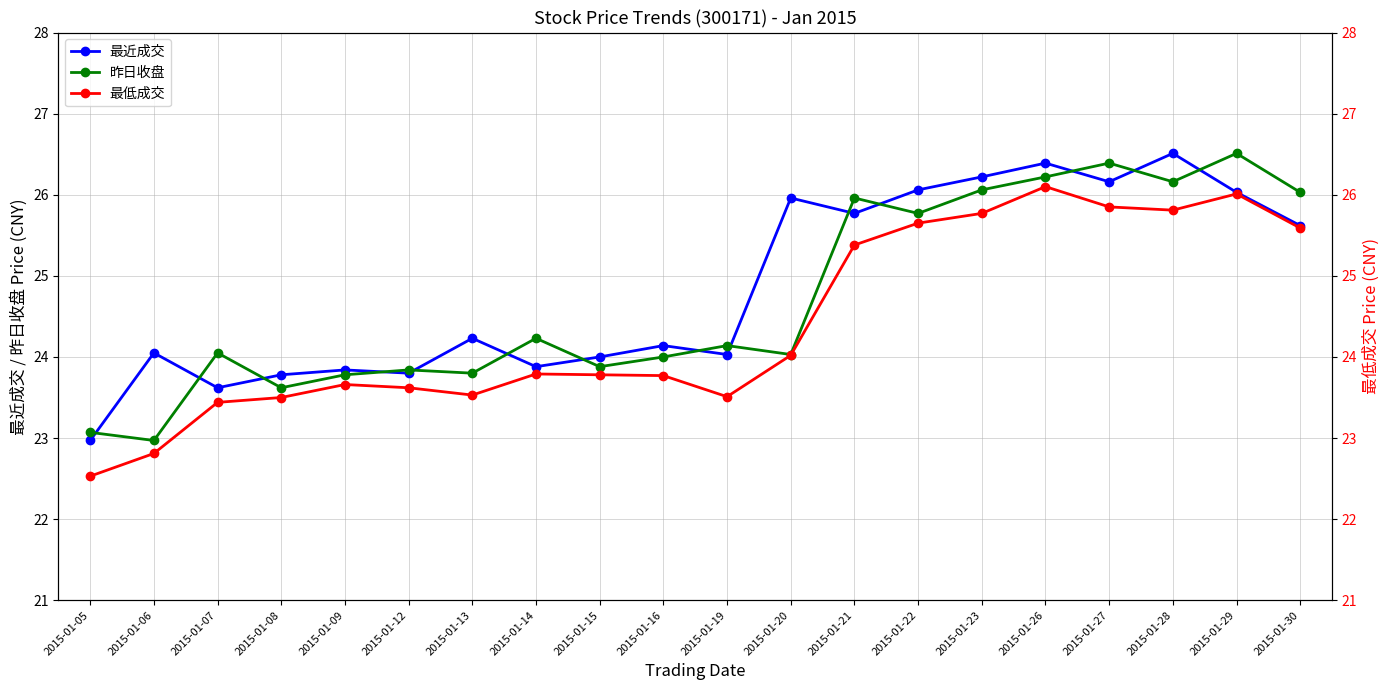

True or false: 最低成交 and 昨日收盘 cross at least once.

False